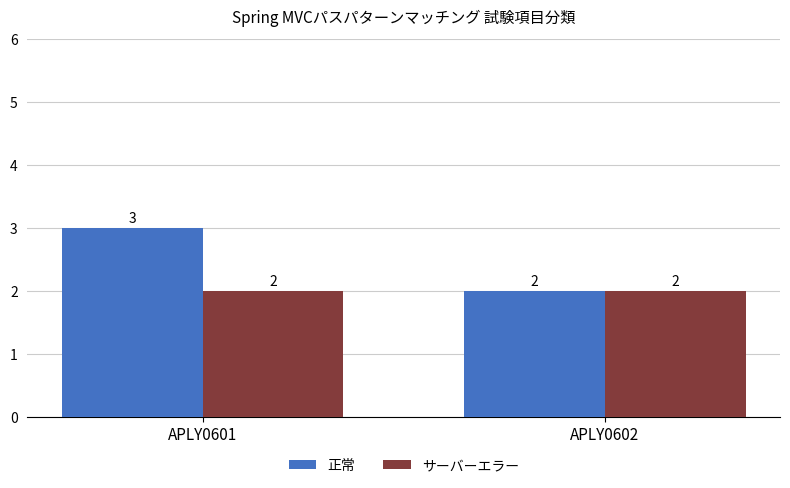

What is the greatest value displayed?

3